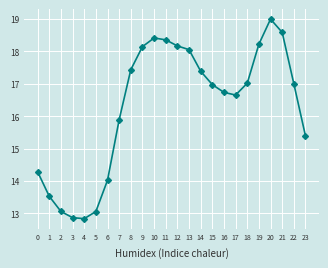

What is the greatest value displayed?

19.0